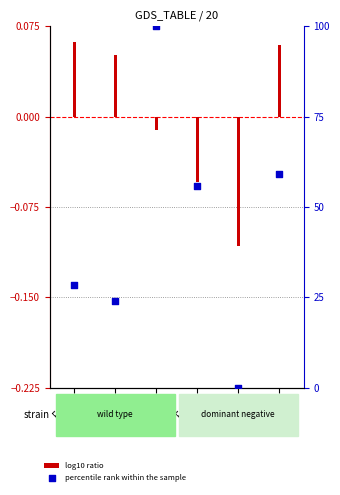

Which has a higher value, FC=5 or FC=3?

FC=5